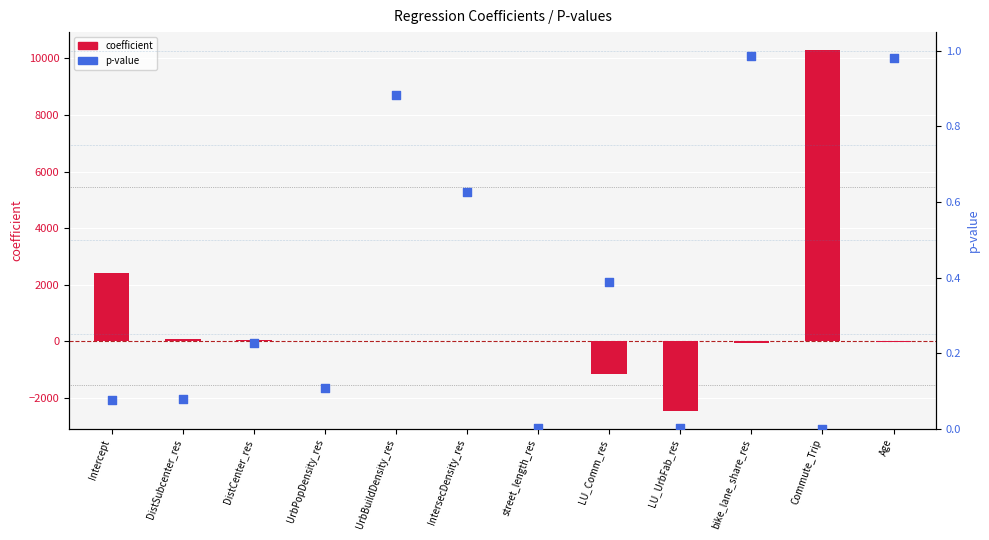

Which series contains the lowest Y value?

coefficient